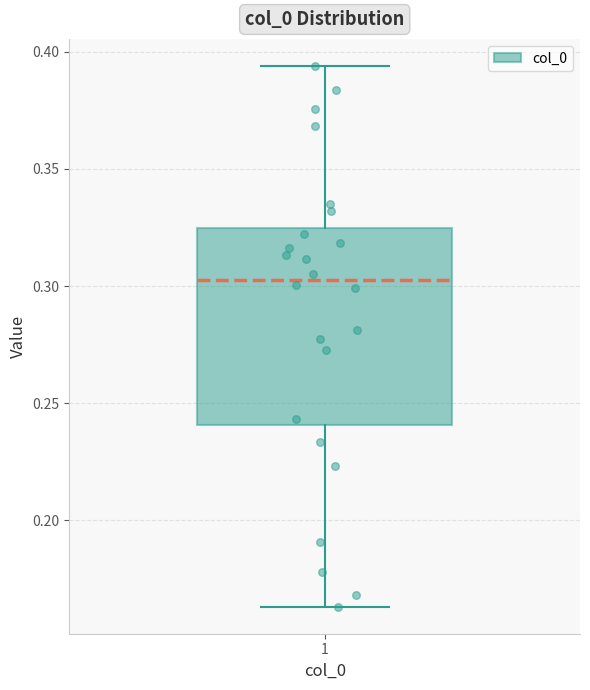

Transcribe this box plot: give where the median line is, the range the box spans, and where the two whiskers end, as read against the y-axis. The values are not printed on the chart, so give them approximately, as read against the axis.

median 0.305, box 0.240 to 0.325, whiskers 0.165 to 0.395